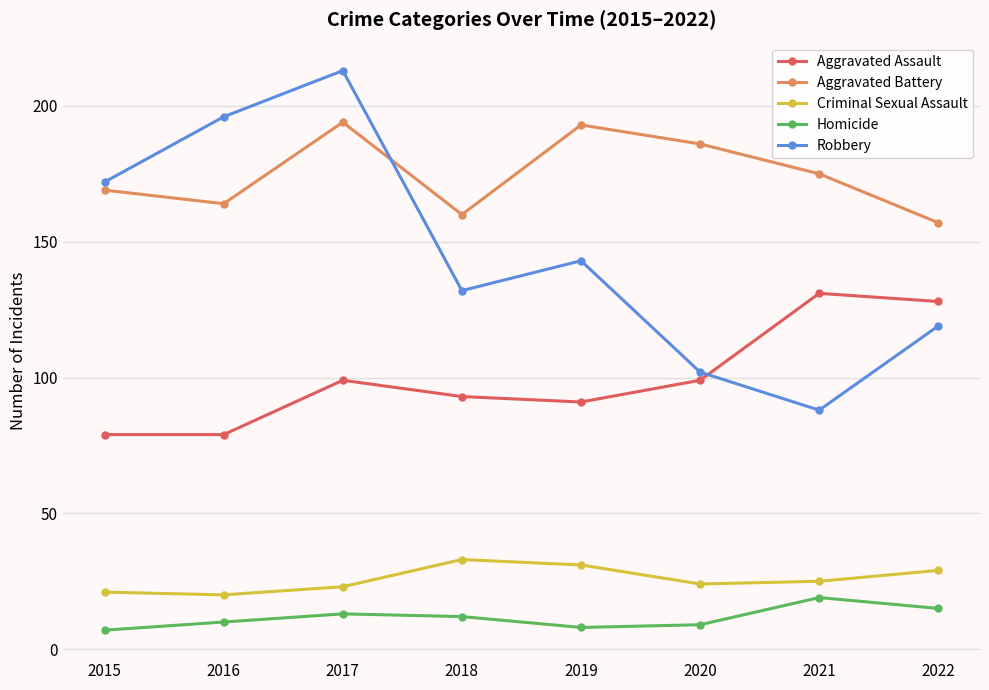

True or false: Criminal Sexual Assault and Homicide cross at least once.

False